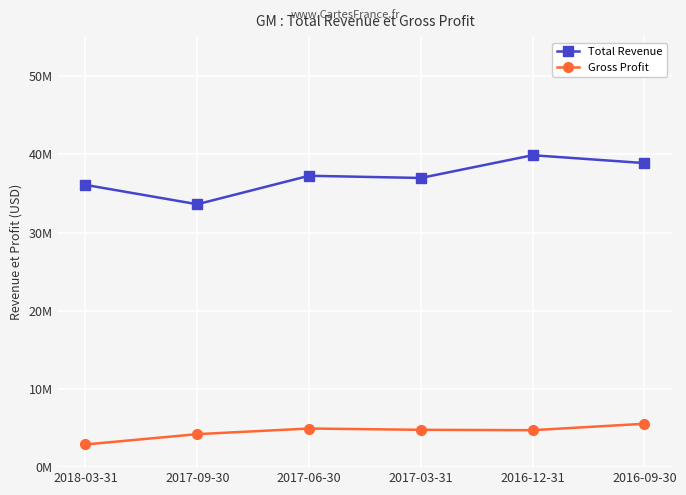

Which series has the largest total across all categories?

Total Revenue